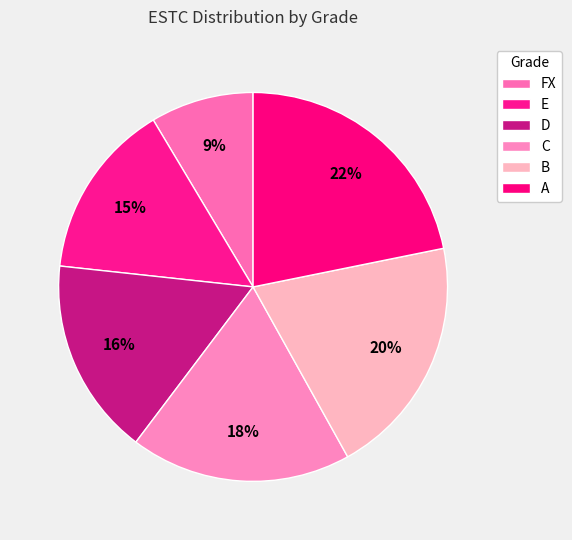

How many slices are in this pie chart?

6